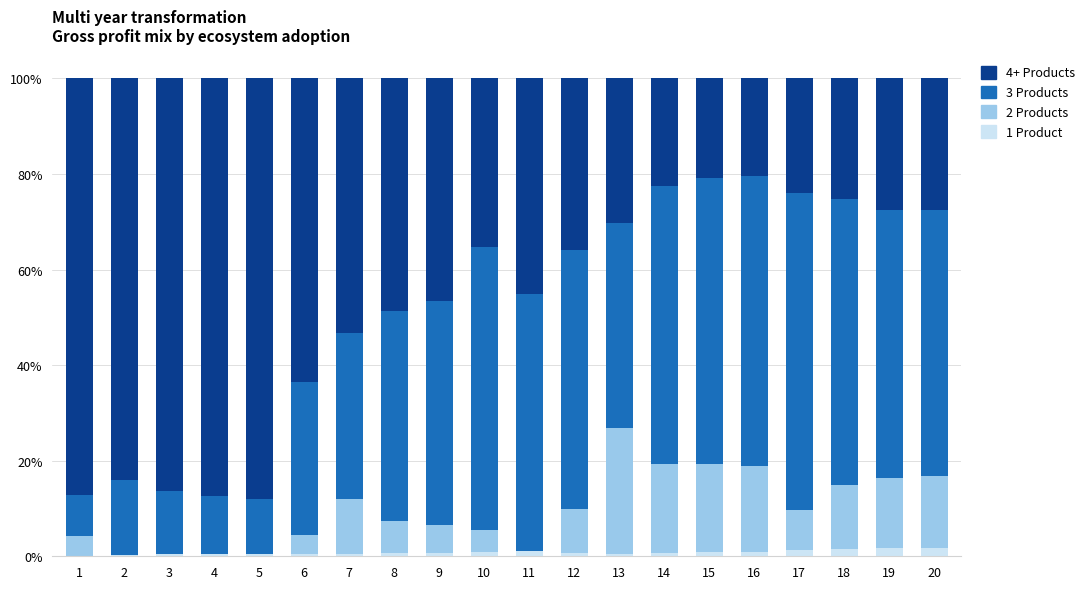

True or false: 1 Product has a value of 0.7 at 12.

True